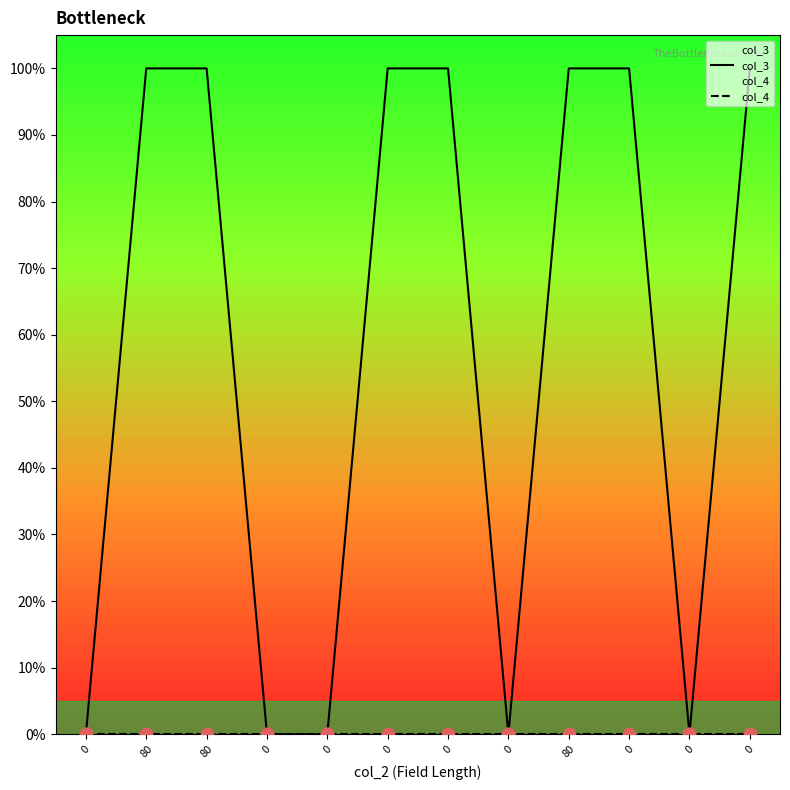

Which series contains the highest Y value?

col_3